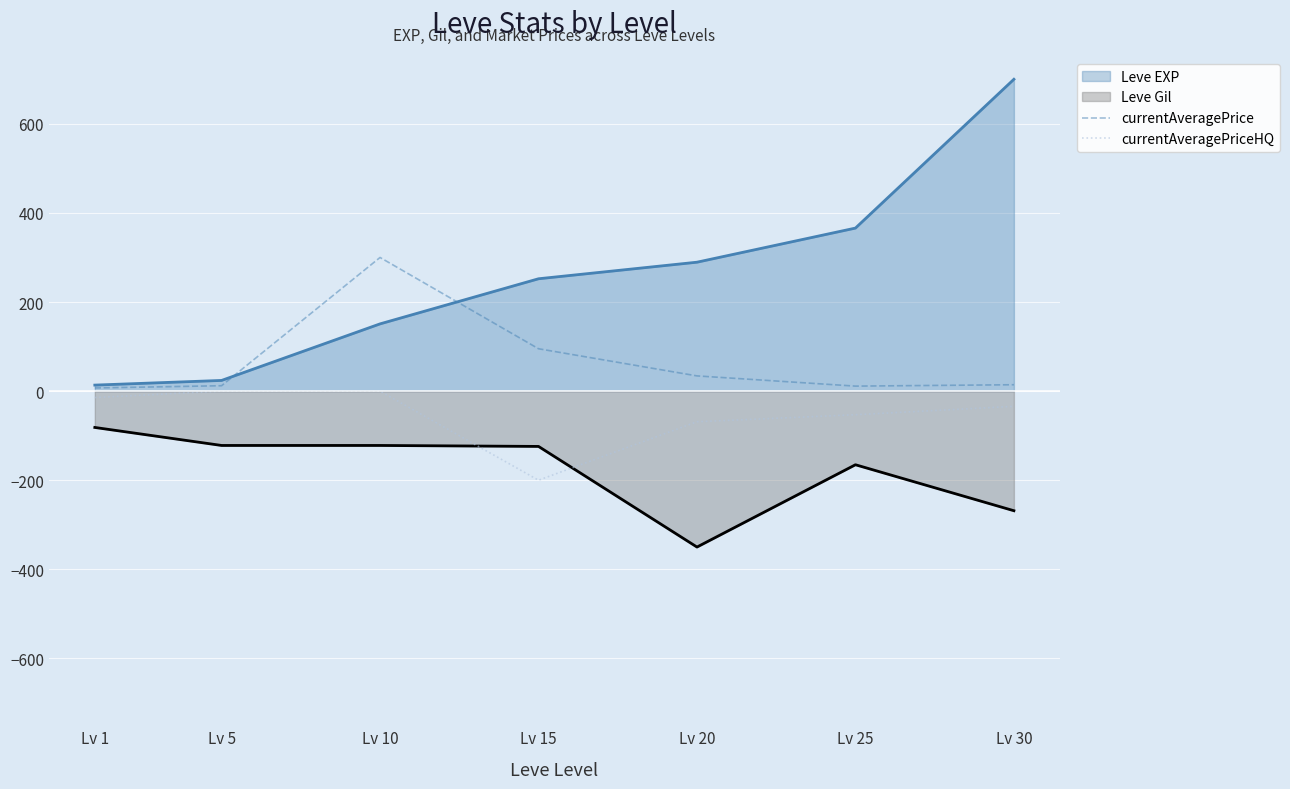

List the series in order of their peak value, highest first.

Leve EXP, currentAveragePrice, currentAveragePriceHQ, Leve Gil